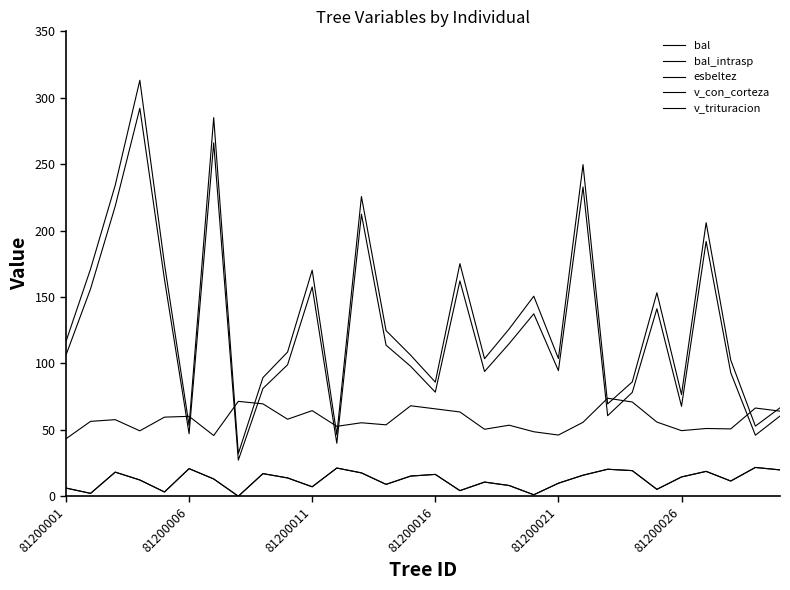

Does the chart display data point markers on the line(s)?

No